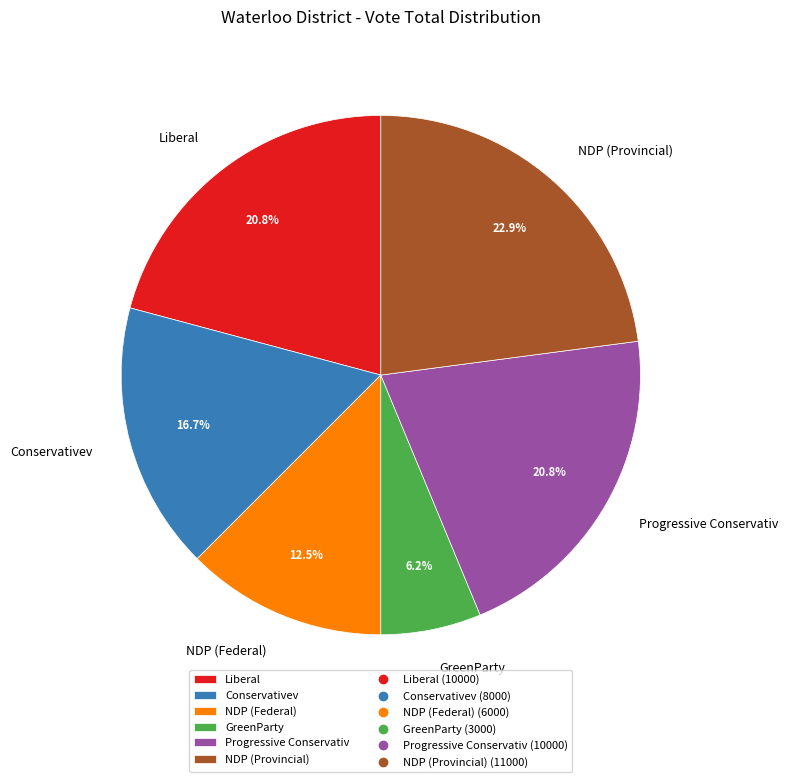

Which category has the smallest portion of the pie?

GreenParty